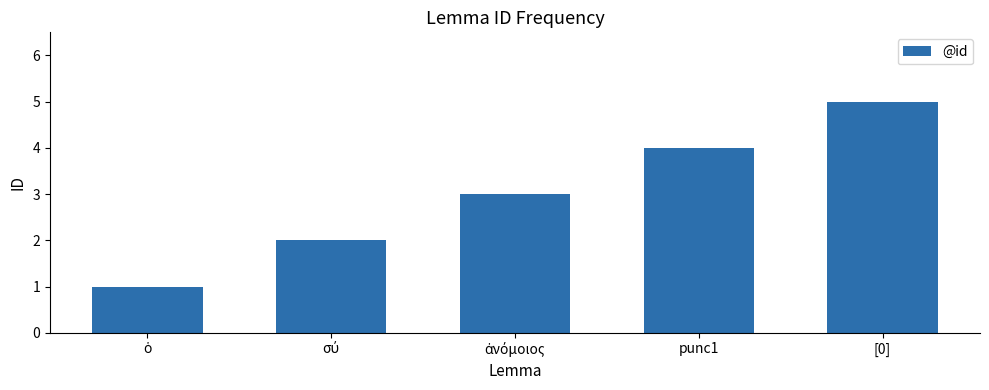

What is the difference between the maximum and second lowest values?

3